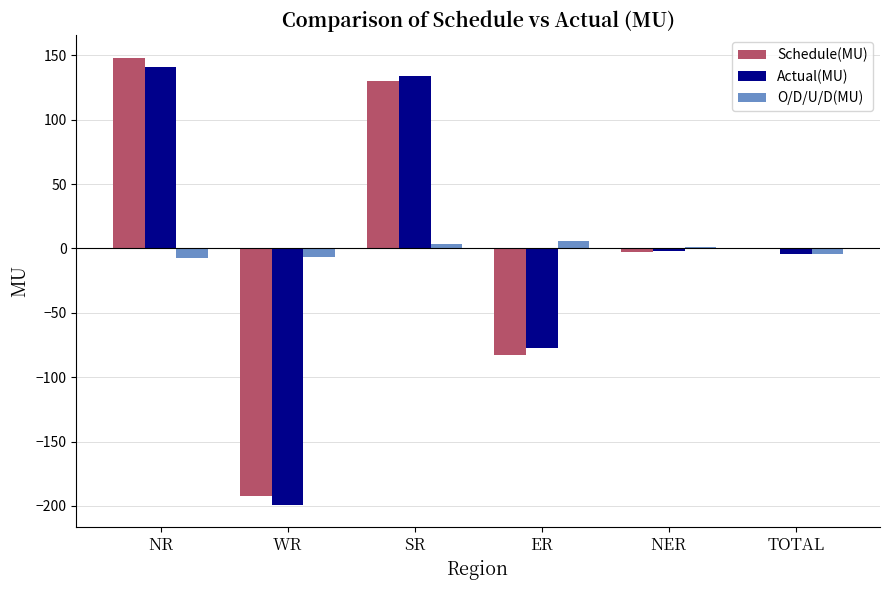

True or false: Actual(MU) has a value of 140.5 at NR.

True